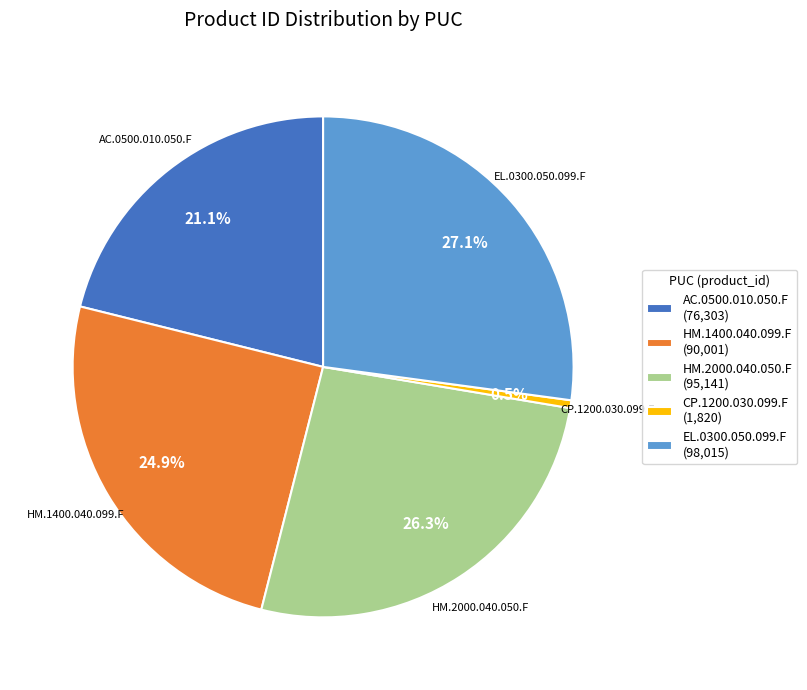

Count the number of slices in the pie.

5